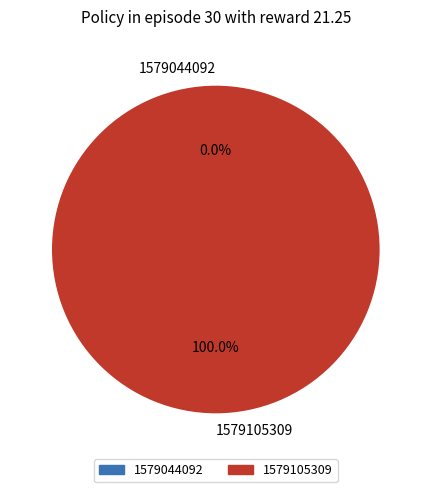

True or false: 1579105309 accounts for 88% of the total.

False